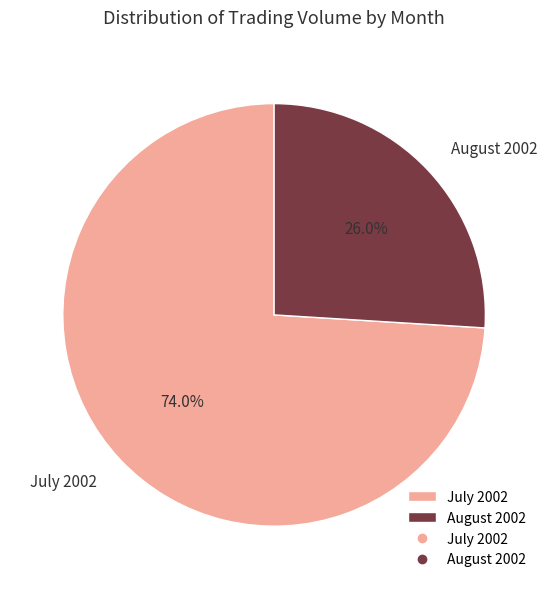

Combined, do August 2002 and July 2002 account for over 50%?

Yes